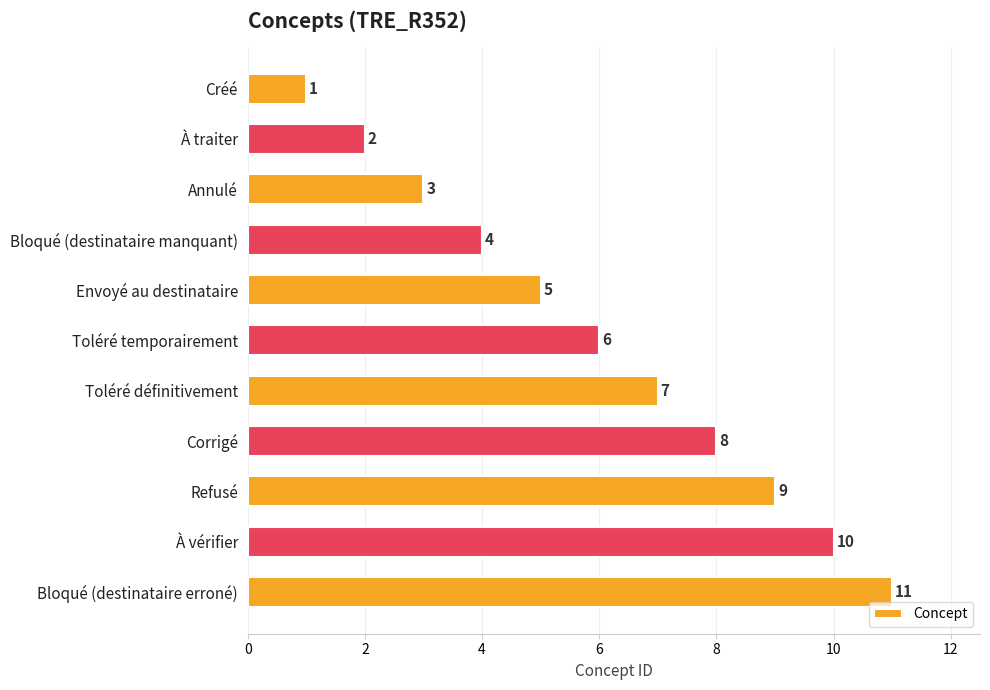

What is the label of the 9th bar from the bottom?

Annulé